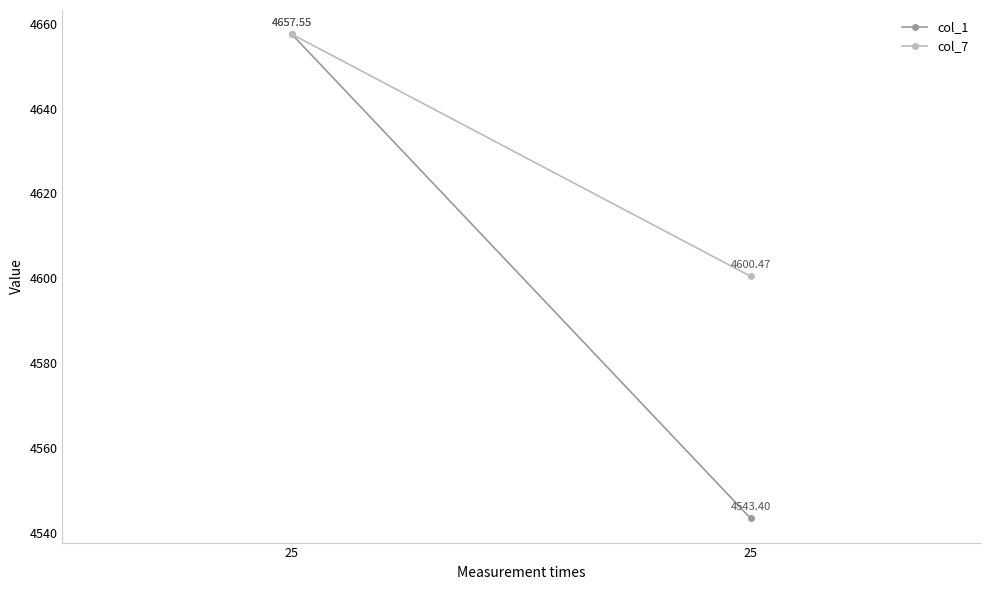

Where is col_7 nearest to the value 4629?

25